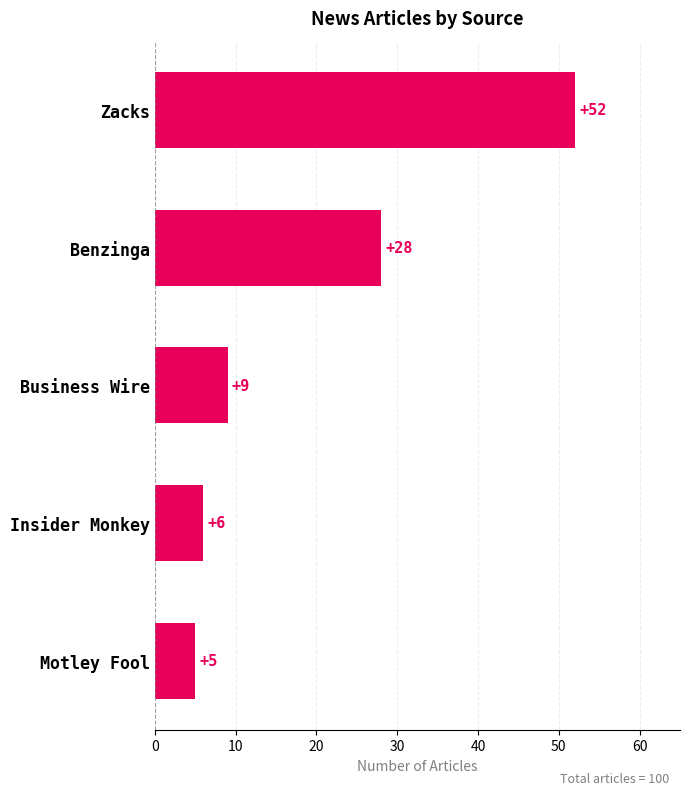

Which has a higher value, Motley Fool or Benzinga?

Benzinga